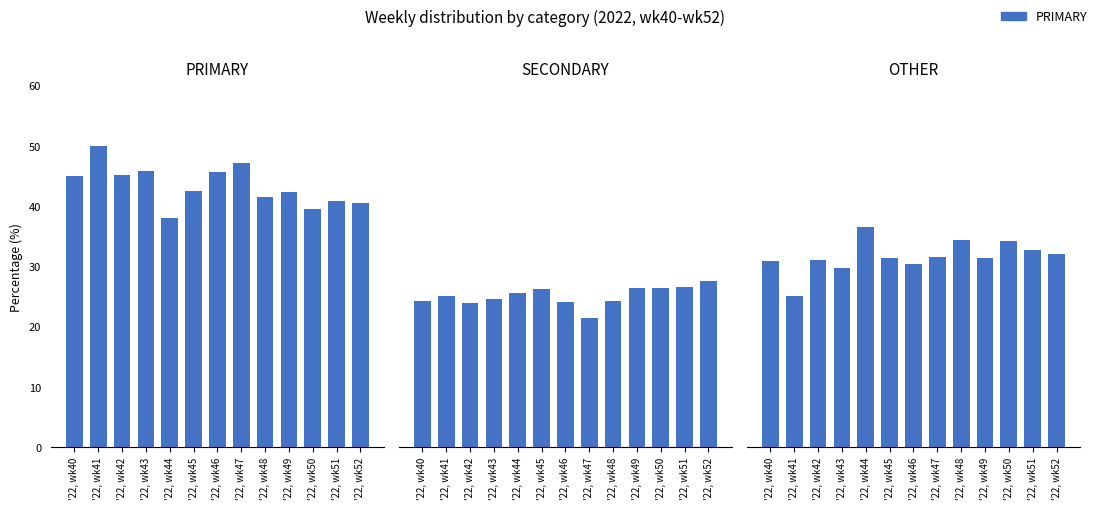

Reading left to right, transcribe all the data shown in this chart.

PRIMARY: 44.9	50.0	45.2	45.8	38.0	42.5	45.5	47.1	41.4	42.2	39.5	40.8	40.5
SECONDARY: 24.2	25.0	23.9	24.5	25.6	26.2	24.1	21.4	24.2	26.4	26.4	26.5	27.5
OTHER: 30.9	25.0	31.0	29.7	36.4	31.3	30.4	31.5	34.3	31.3	34.1	32.7	31.9